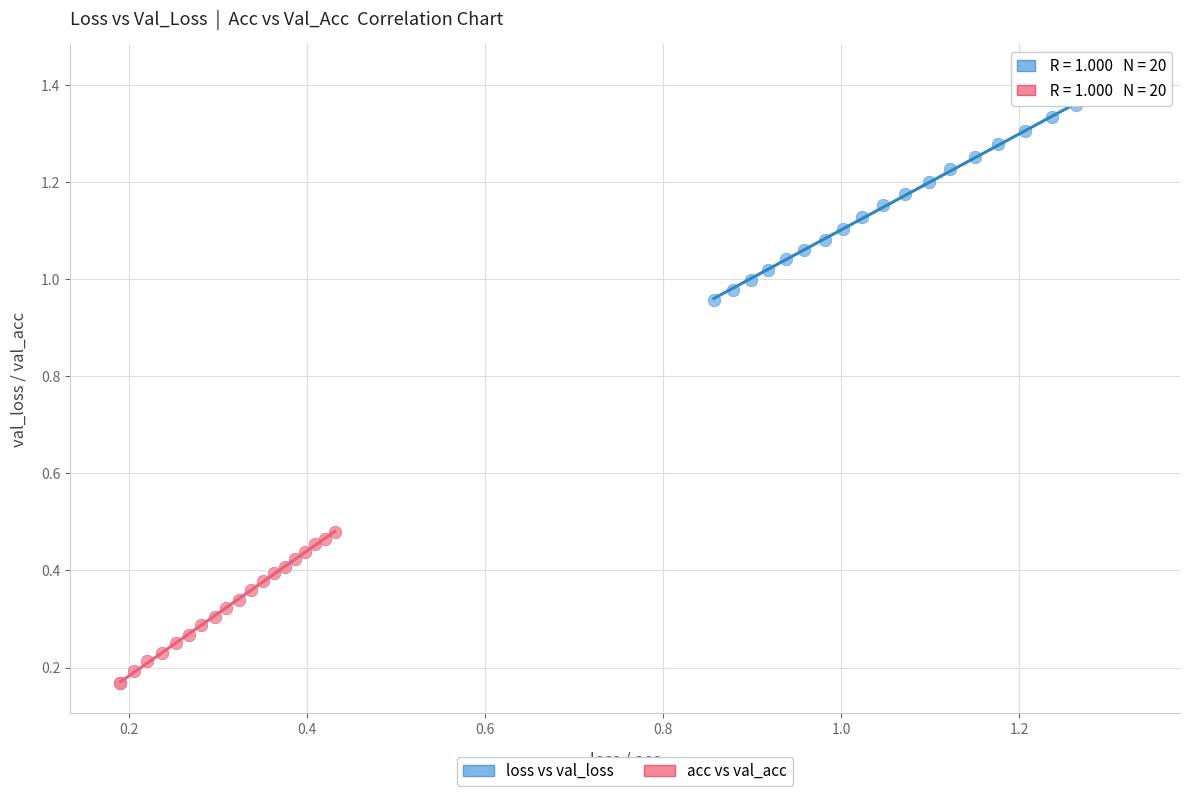

What are all the series names shown in the legend?

loss vs val_loss, acc vs val_acc